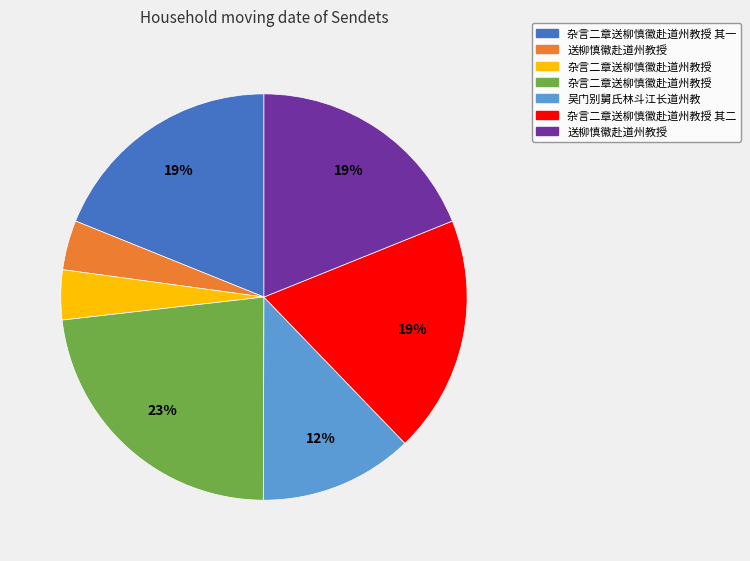

To the nearest percent, what is the average slice percentage?

14%